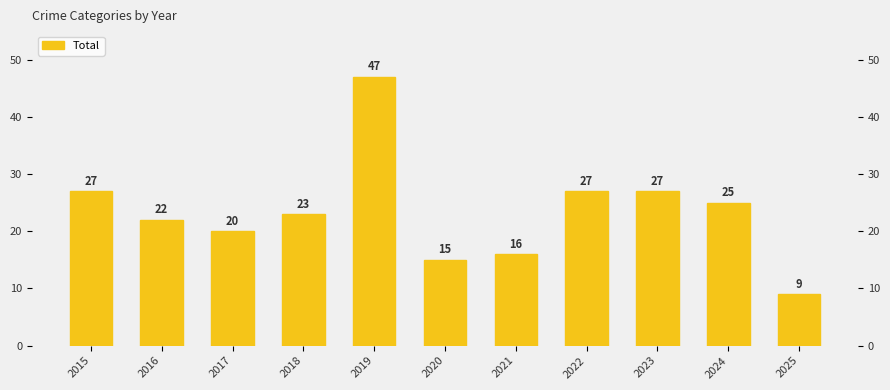

What is the value of the 11th bar from the left?

9